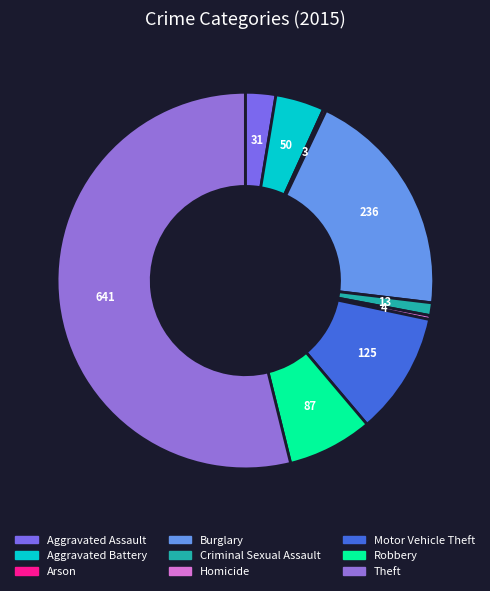

True or false: Arson accounts for 1% of the total.

False